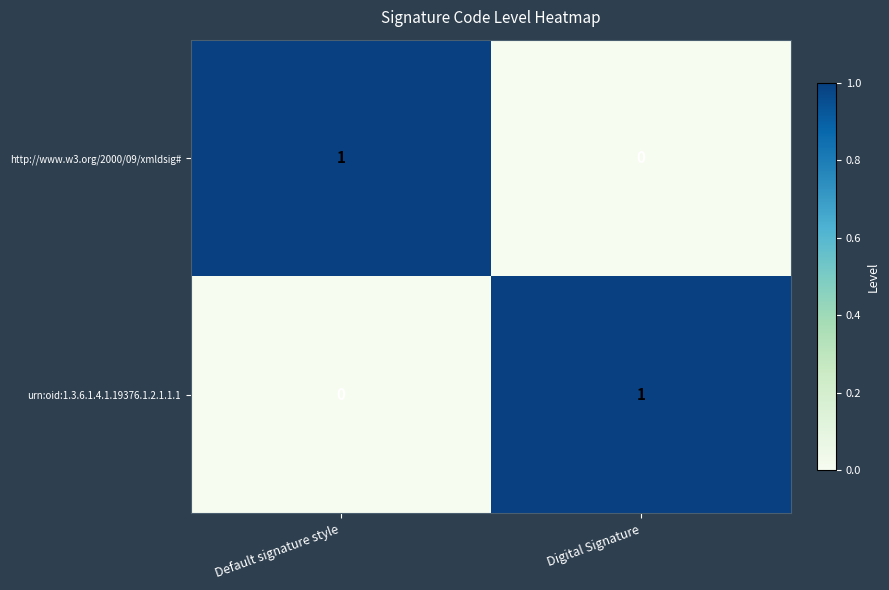

List the labels in order of http://www.w3.org/2000/09/xmldsig# value, largest first.

Default signature style, Digital Signature